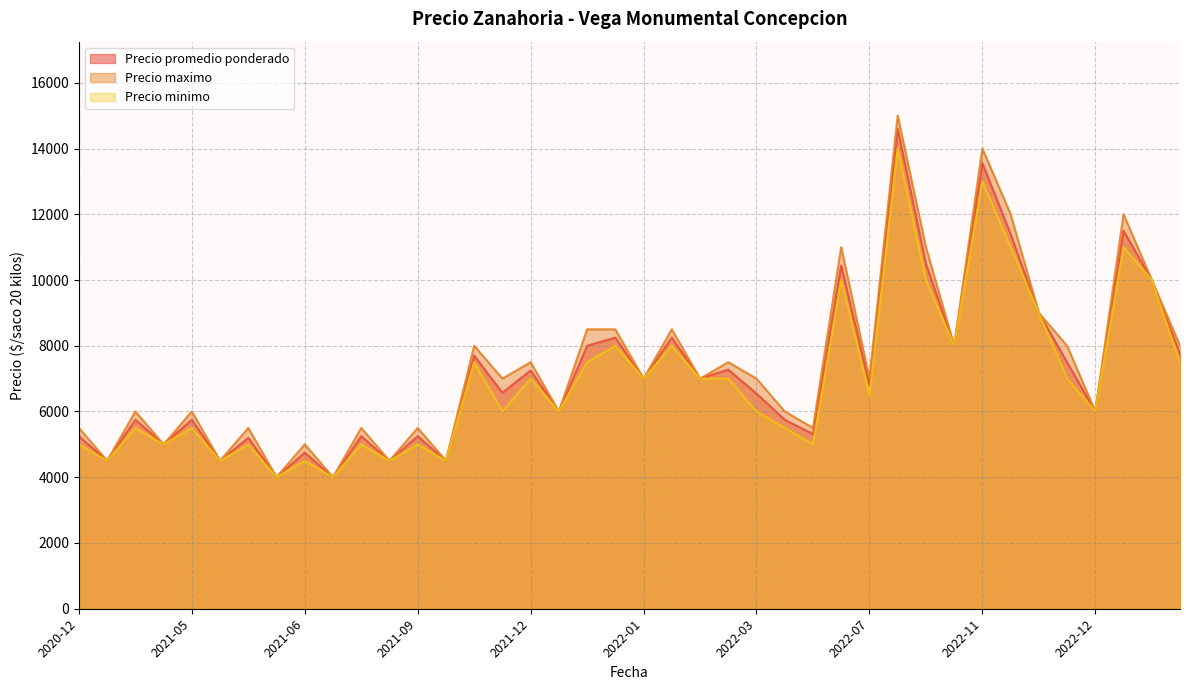

How many lines are shown in the chart?

3